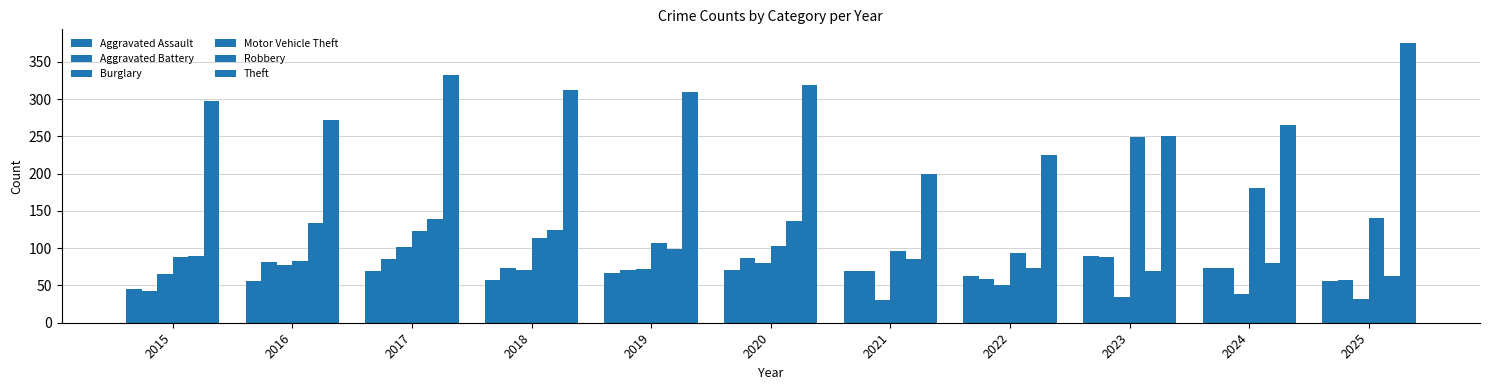

How many bars are there in total?

66